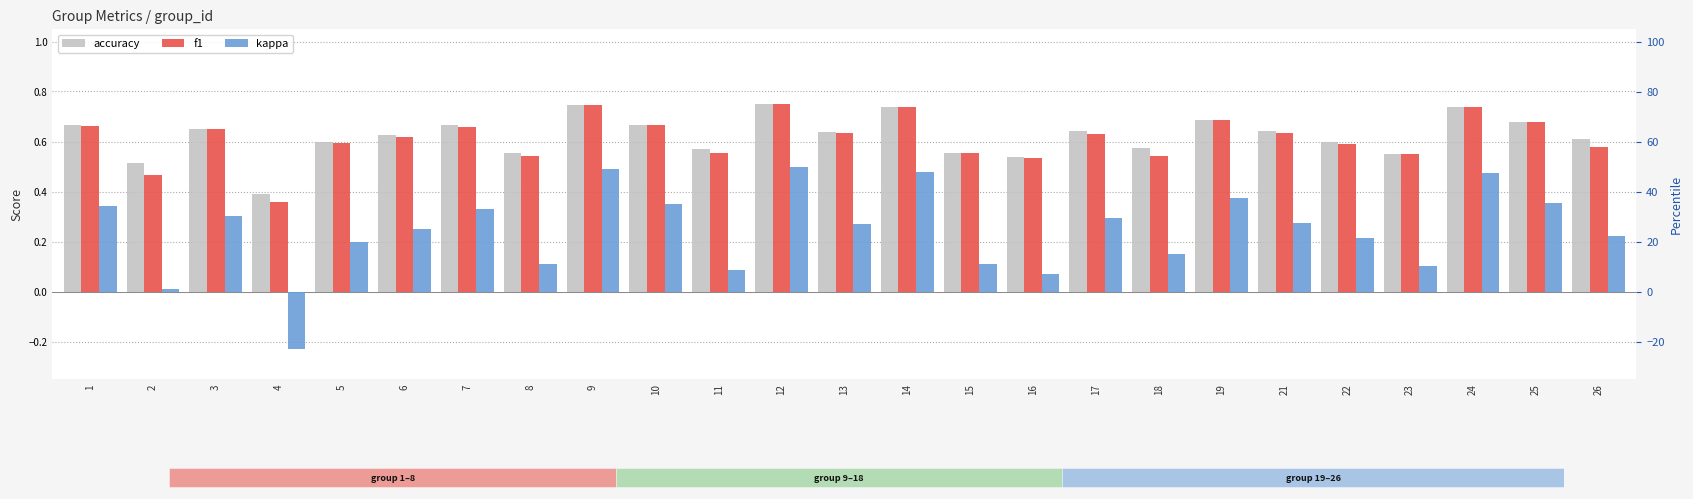

What is the highest value of the accuracy series?

0.8